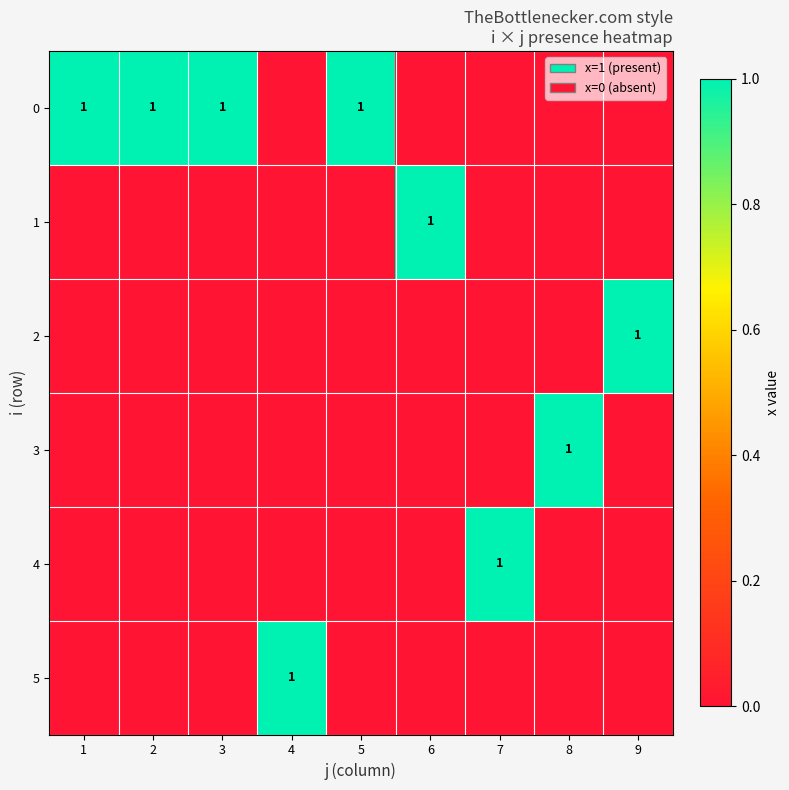

The 0 series shows 1 at 2. True or false?

True